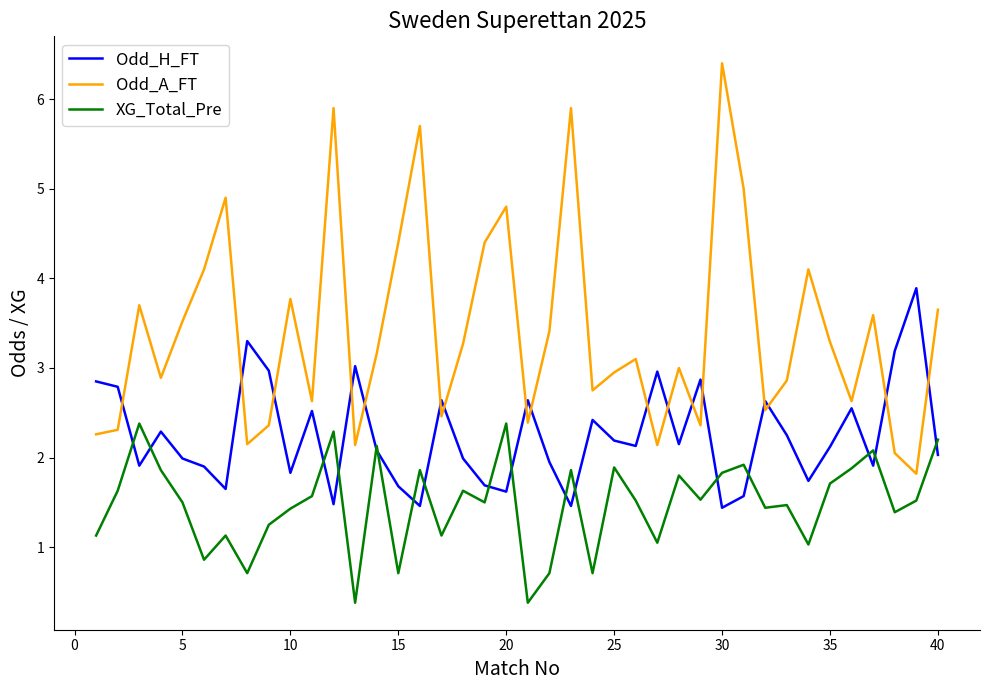

Rank the series by their average value, from highest to lowest.

Odd_A_FT, Odd_H_FT, XG_Total_Pre